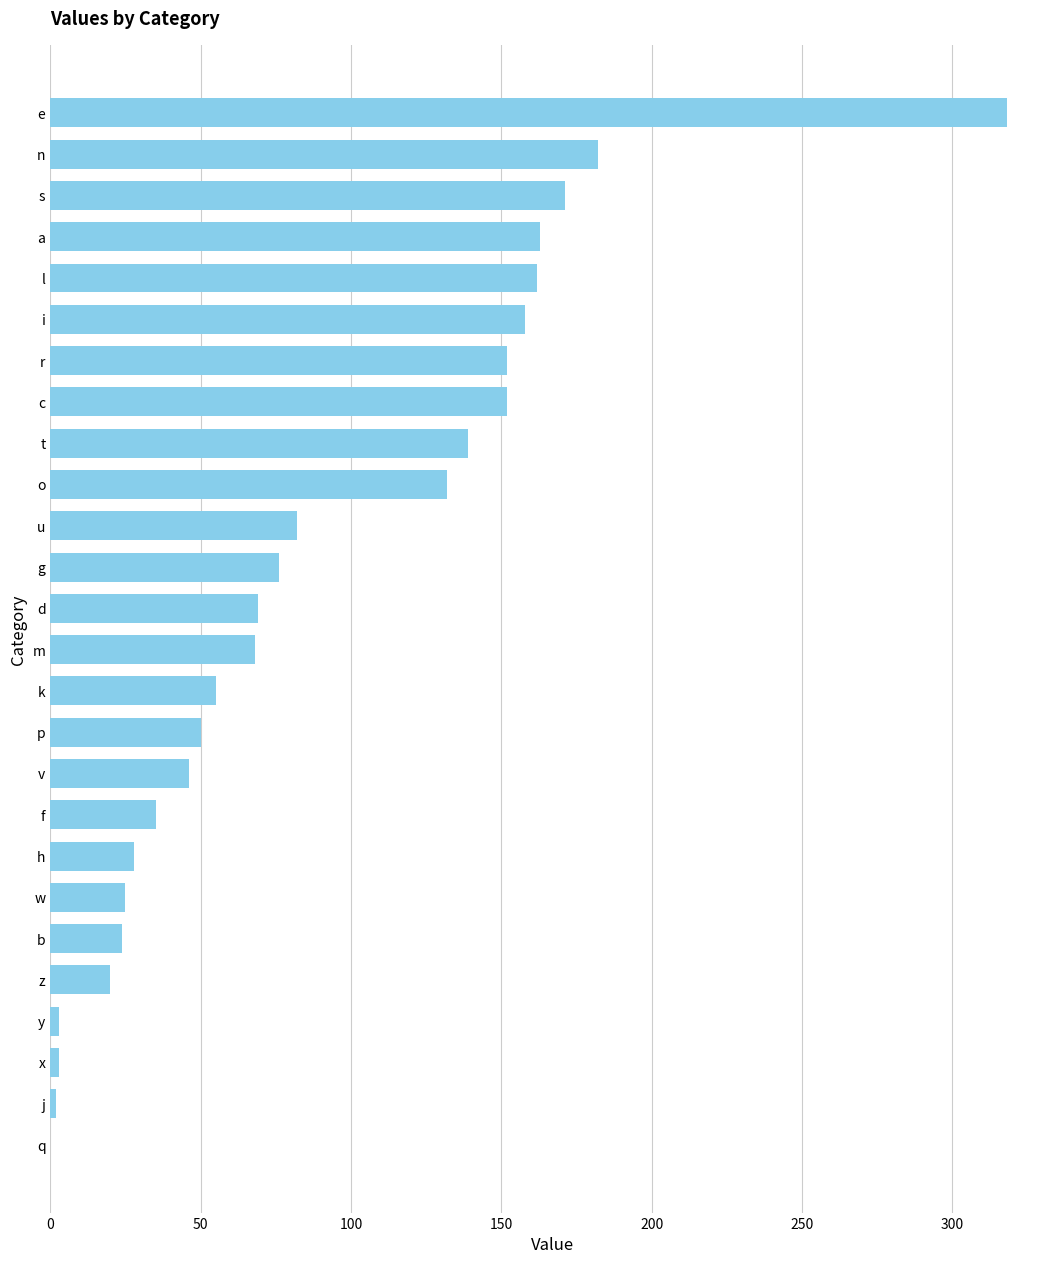

How many data points does each series have?

26